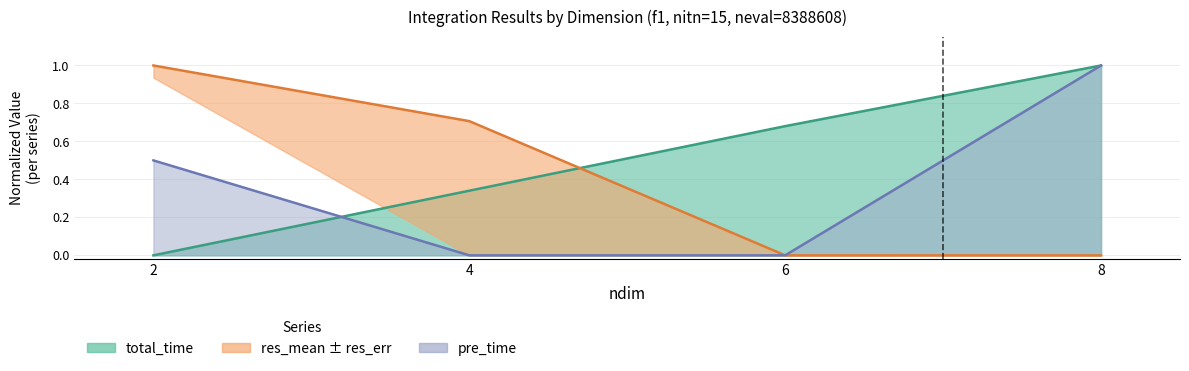

Count the total_time values in the range 0 to 1.

4